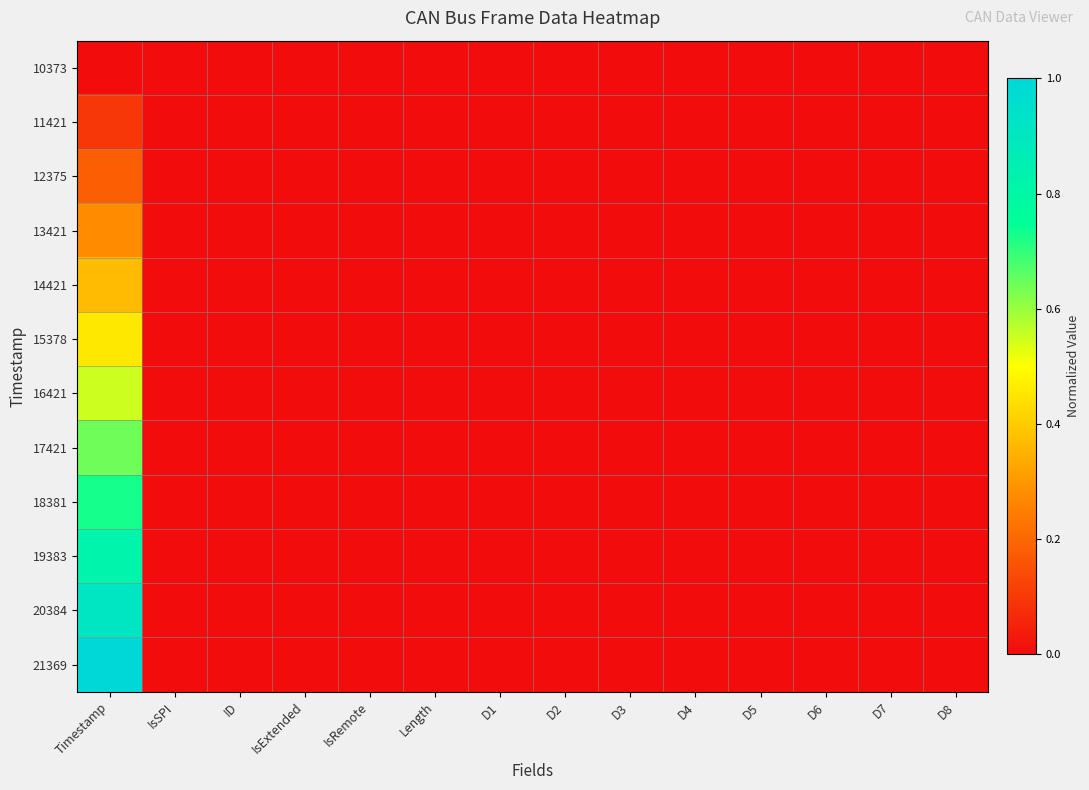

At which category is the sum across all series the highest?

Timestamp